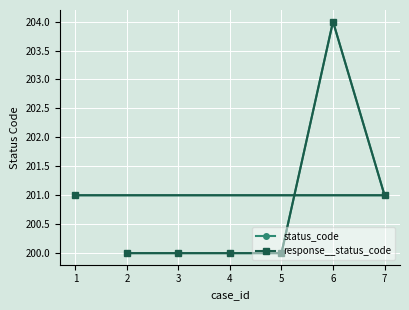

What is the value of the response__status_code point at the 1st from the left?

200